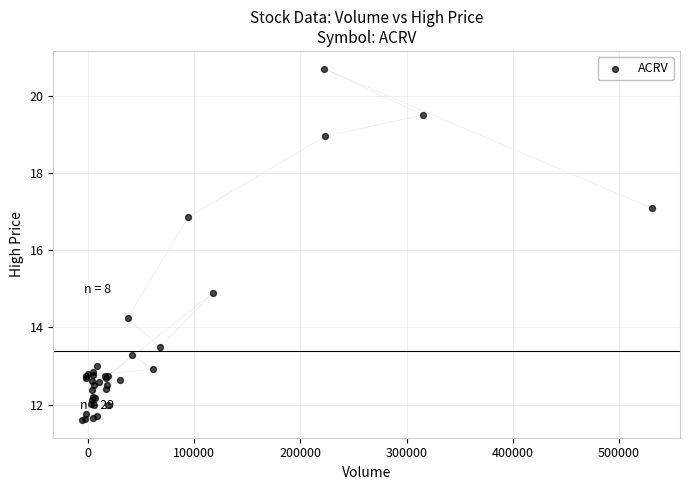

What Y value in the scatter plot is closest to 16?

16.8